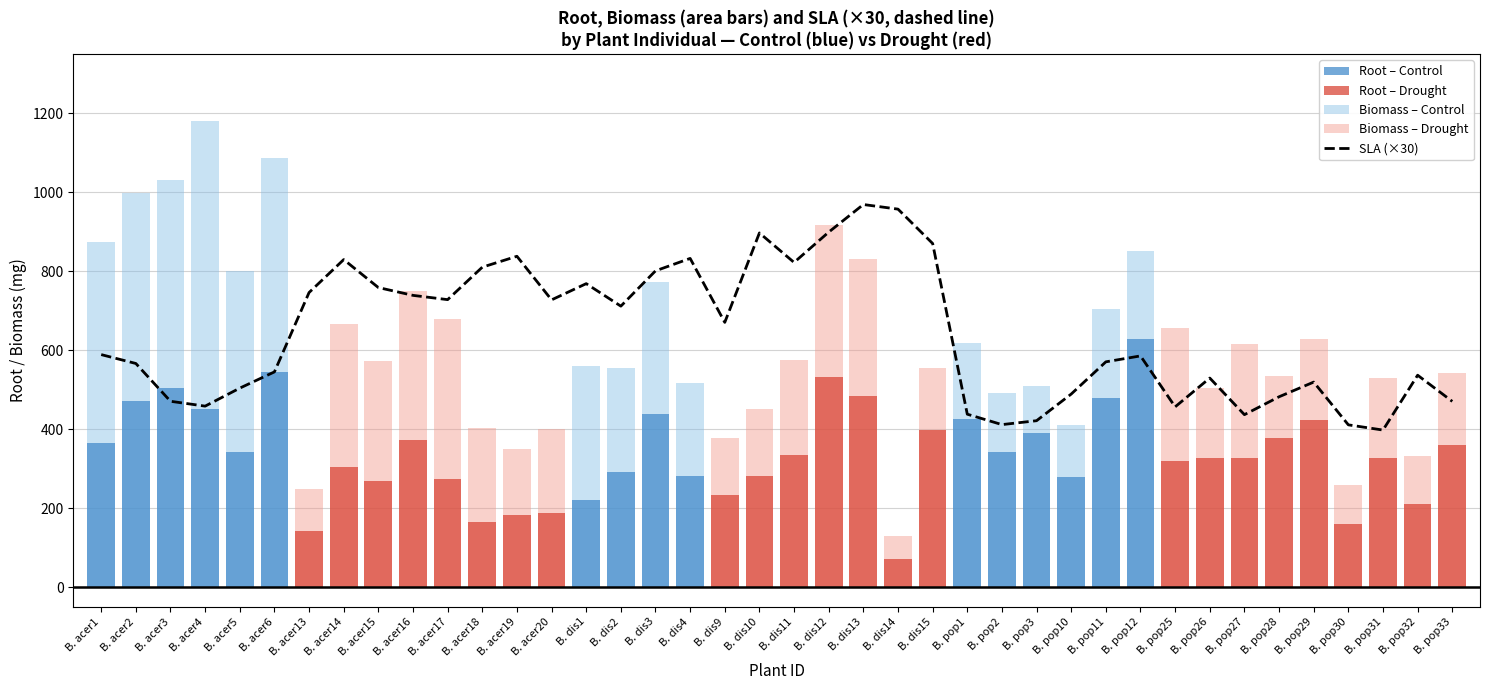

What is the label of the 15th bar from the left?

B. dis1